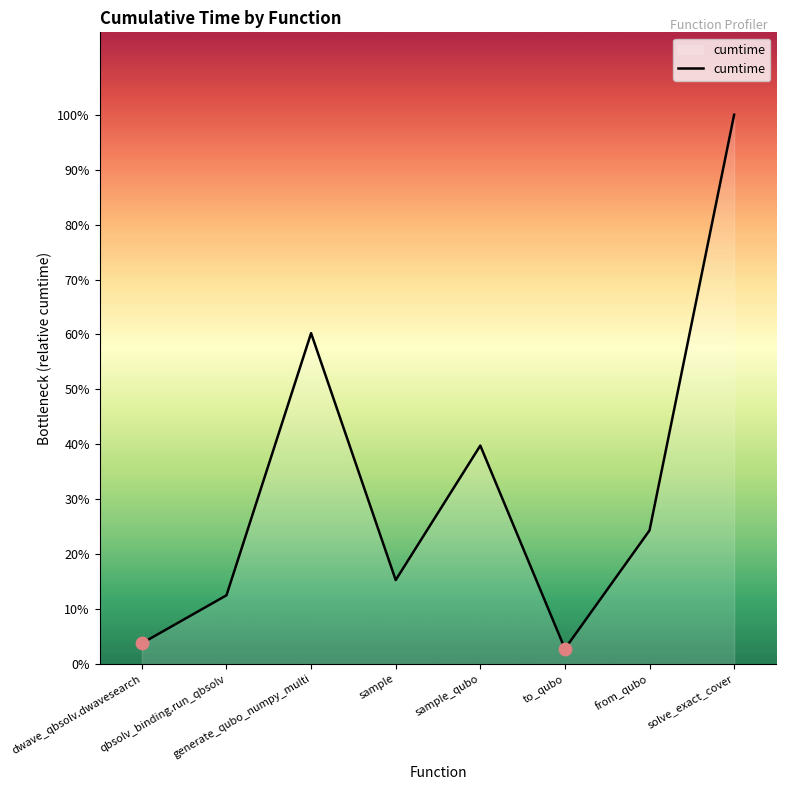

Which has a higher value, to_qubo or from_qubo?

from_qubo